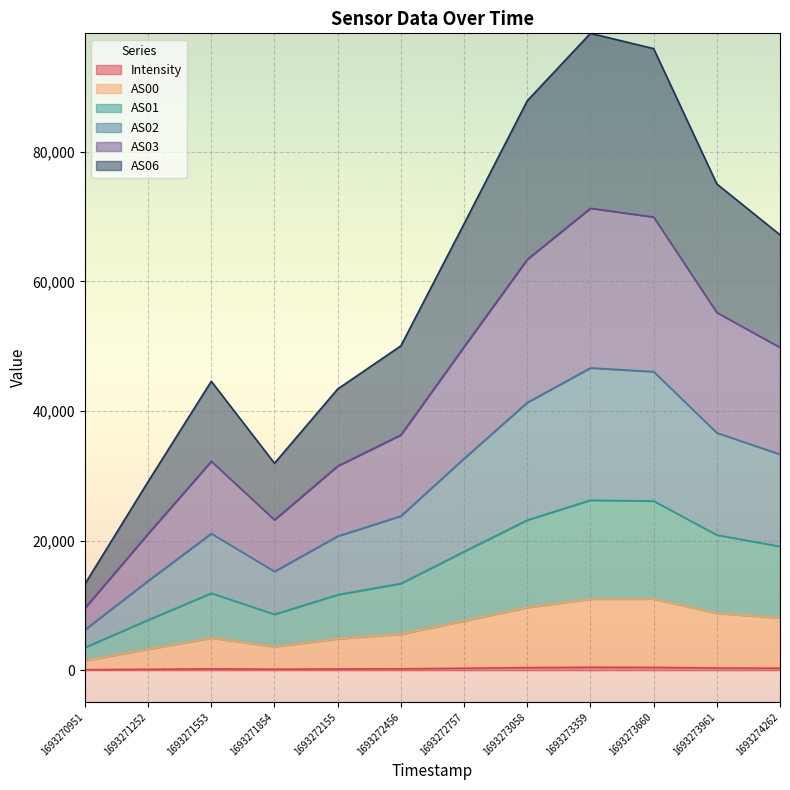

Is it true that AS02 equals 10941.5 at 1693271252?

False